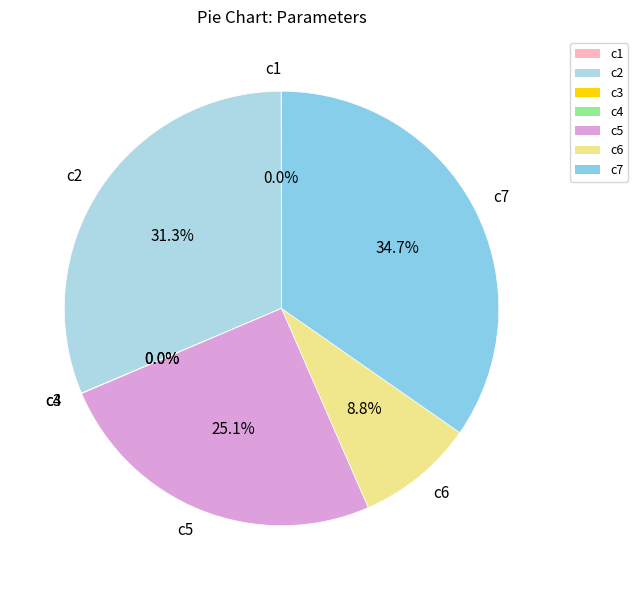

What is the total percentage of c2 and c6?

40.1%